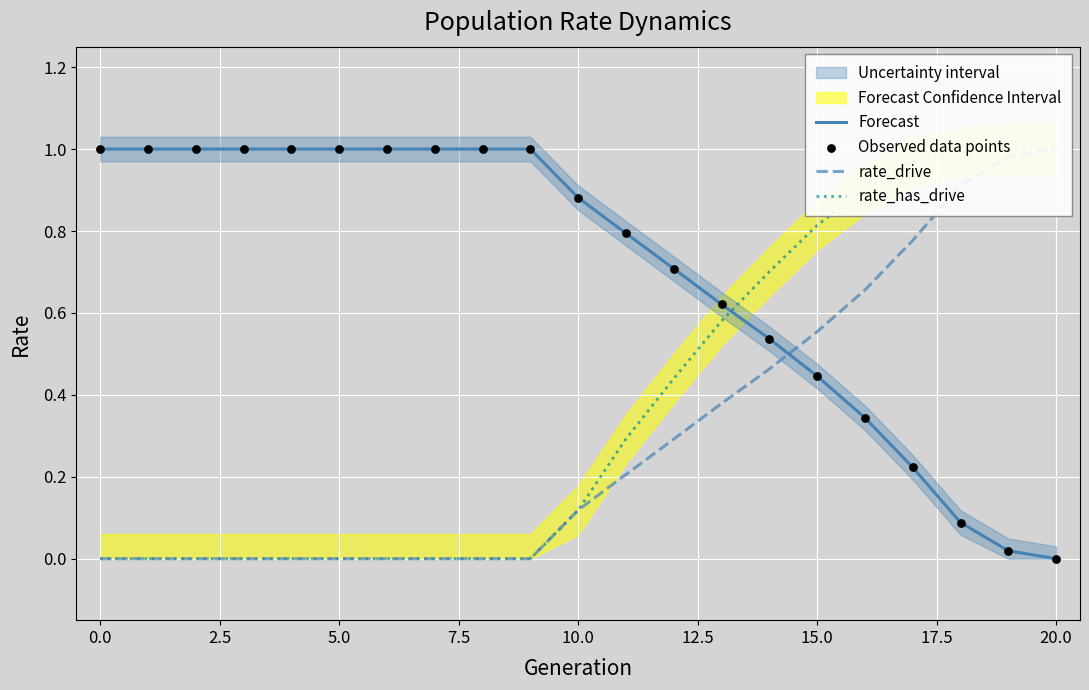

Which series contains the highest Y value?

Forecast